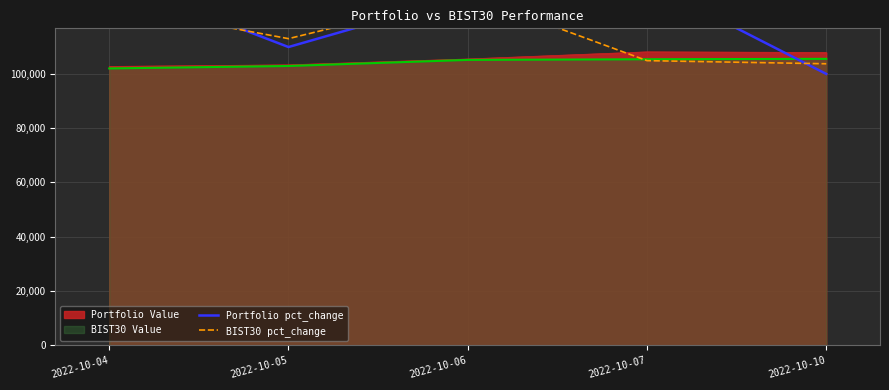

What is the difference between the maximum and second lowest values in the Portfolio pct_change series?

25262.0